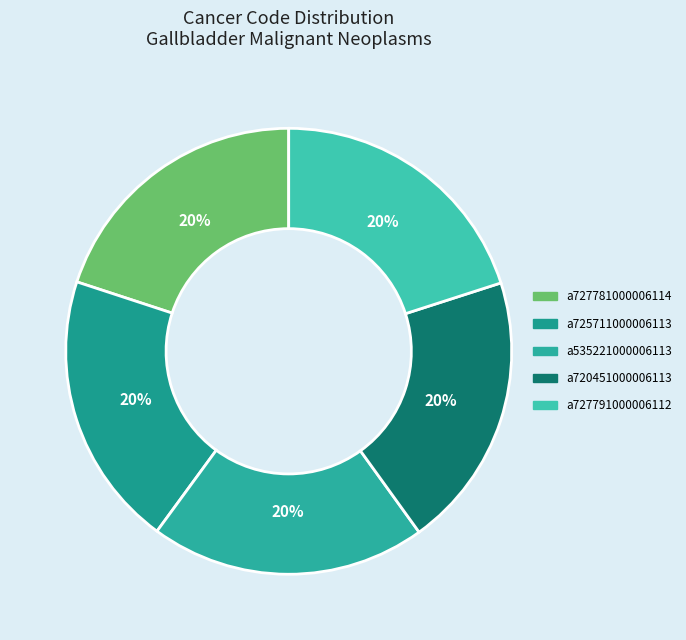

How many segments does this pie chart have?

5